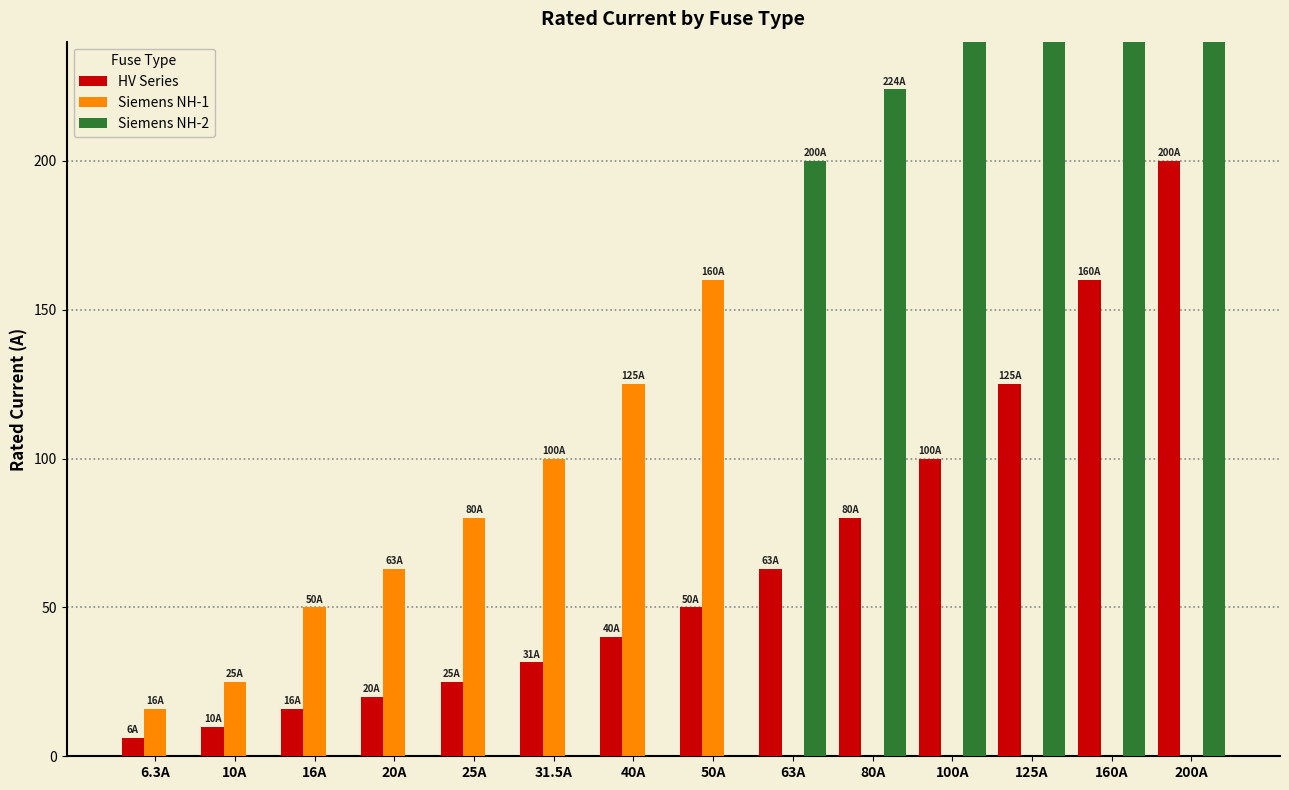

What is the difference between the highest and lowest values at 63A?

200.0